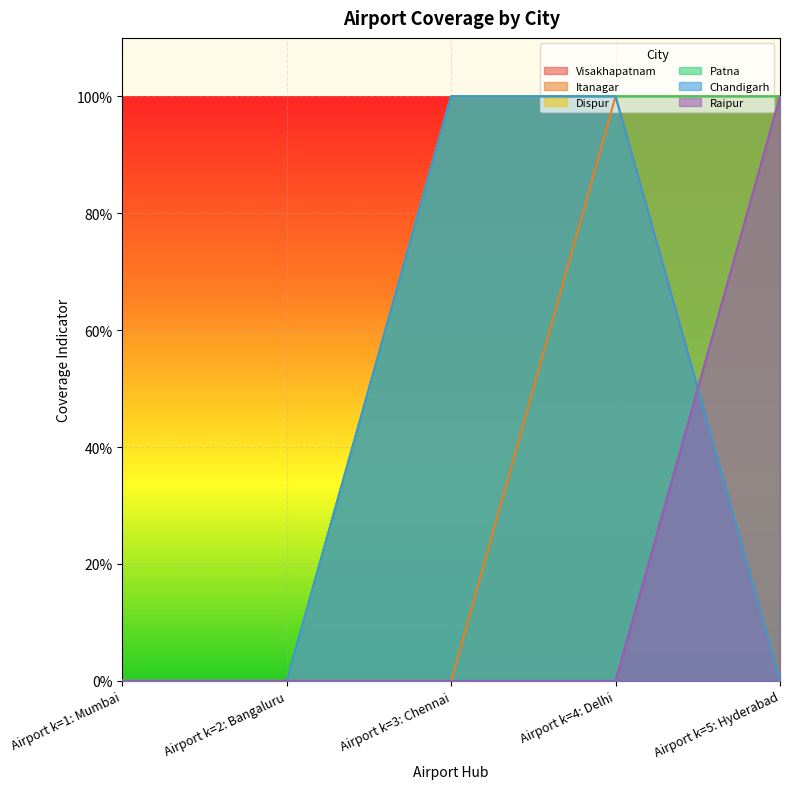

True or false: Itanagar has a value of 0 at Airport k=3: Chennai.

True